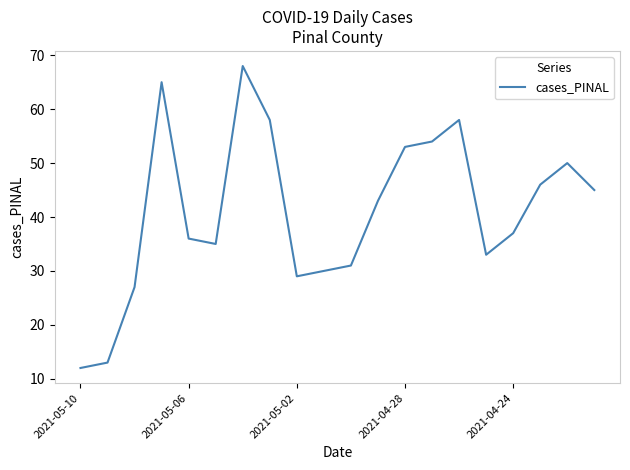

Does the chart have visible grid lines?

No